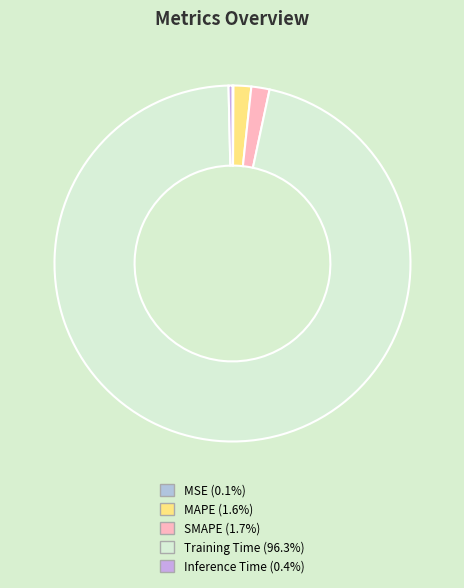

Which has a higher value, Inference Time or MSE?

Inference Time